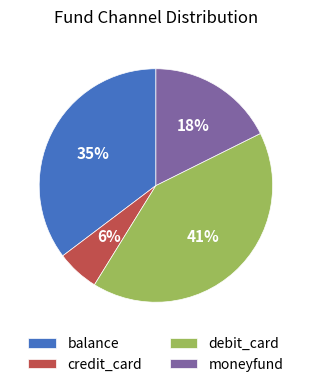

To the nearest percent, what percentage of the pie is debit_card?

41%